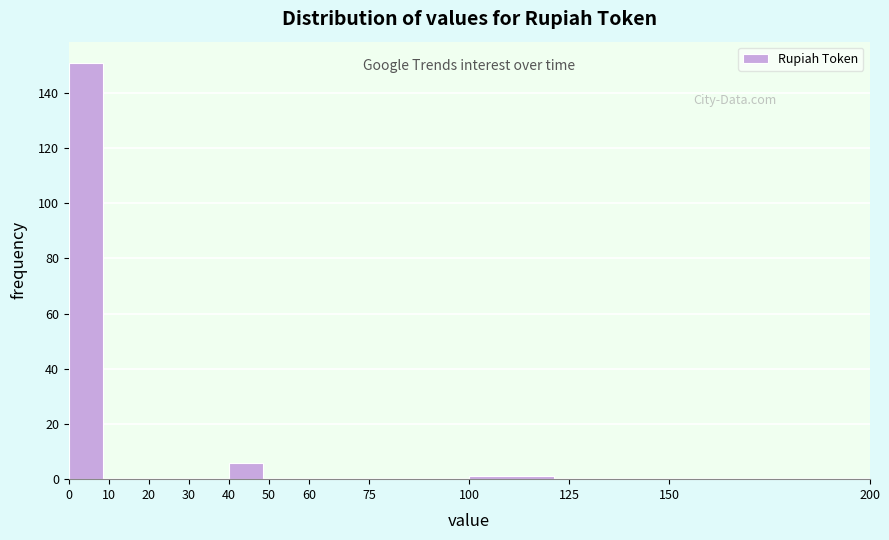

Reading left to right, transcribe this chart: for each bar, give the range it covers on the x-axis and its height. The values are not printed on the chart, so give them approximately, as read against the axis.

0 to 10: 152
10 to 20: 0
20 to 30: 0
30 to 40: 0
40 to 50: 6
50 to 60: 0
60 to 75: 0
75 to 100: 0
100 to 125: under 2
125 to 150: 0
150 to 200: 0